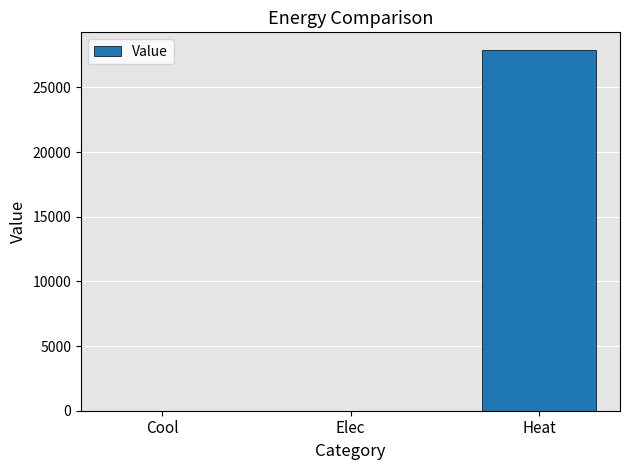

Which category has the highest value across all series?

Heat